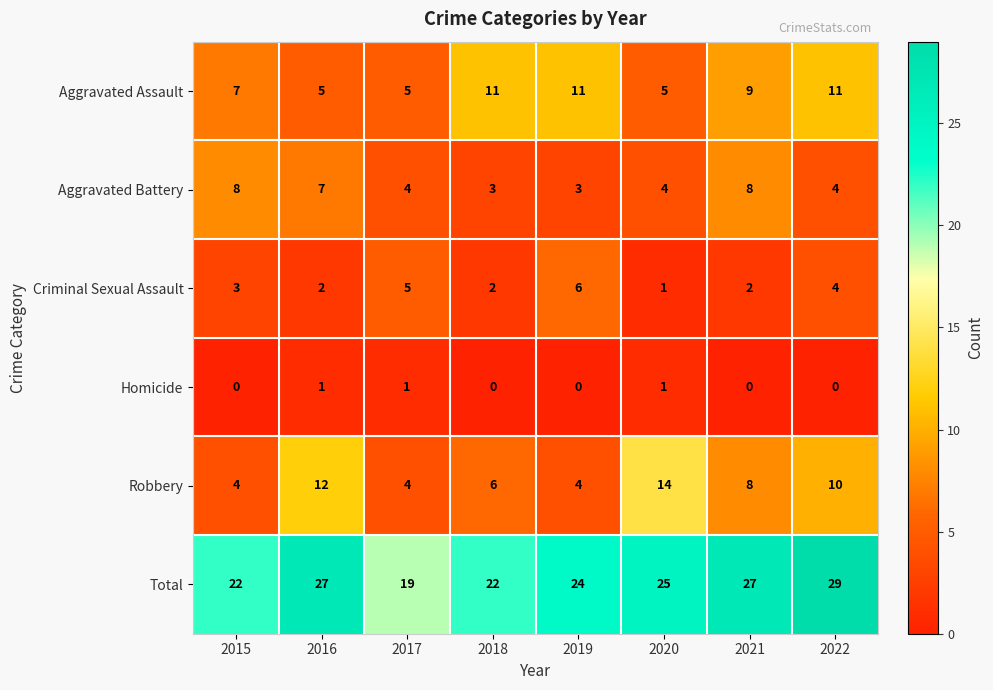

What is the greatest value displayed?

29